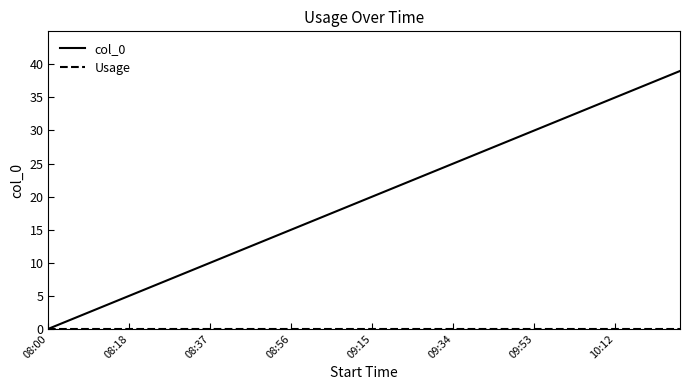

How many values in col_0 are above zero?

39